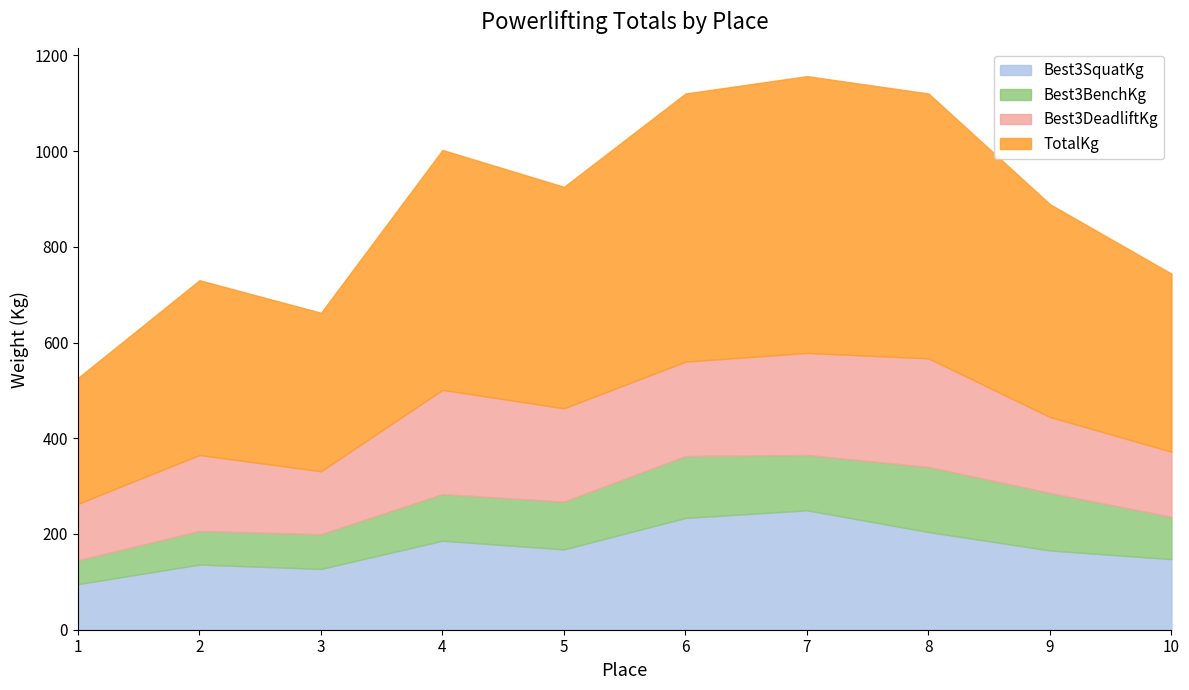

What is the highest value of the Best3BenchKg series?

136.1